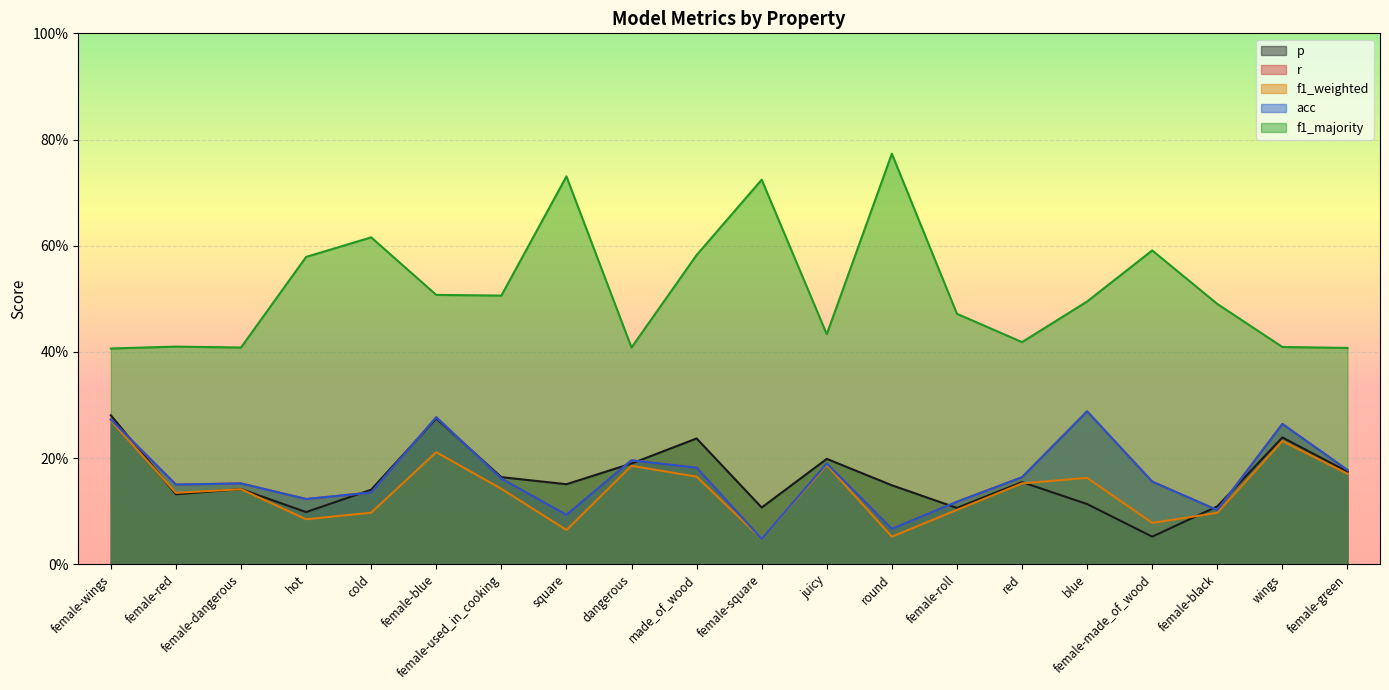

Reading right to left, extract all data points from this chart.

p: 0.2	0.2	0.1	0.1	0.1	0.2	0.1	0.1	0.2	0.1	0.2	0.2	0.2	0.2	0.3	0.1	0.1	0.1	0.1	0.3
r: 0.2	0.3	0.1	0.2	0.3	0.2	0.1	0.1	0.2	0.0	0.2	0.2	0.1	0.2	0.3	0.1	0.1	0.2	0.1	0.3
f1_weighted: 0.2	0.2	0.1	0.1	0.2	0.2	0.1	0.1	0.2	0.0	0.2	0.2	0.1	0.1	0.2	0.1	0.1	0.1	0.1	0.3
acc: 0.2	0.3	0.1	0.2	0.3	0.2	0.1	0.1	0.2	0.0	0.2	0.2	0.1	0.2	0.3	0.1	0.1	0.2	0.1	0.3
f1_majority: 0.4	0.4	0.5	0.6	0.5	0.4	0.5	0.8	0.4	0.7	0.6	0.4	0.7	0.5	0.5	0.6	0.6	0.4	0.4	0.4